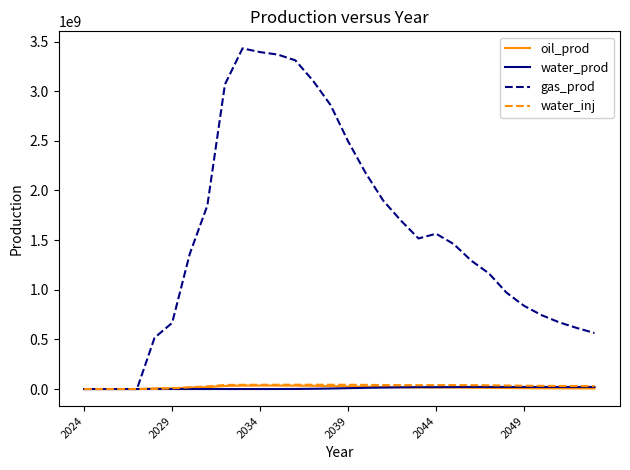

Does the chart display data point markers on the line(s)?

No